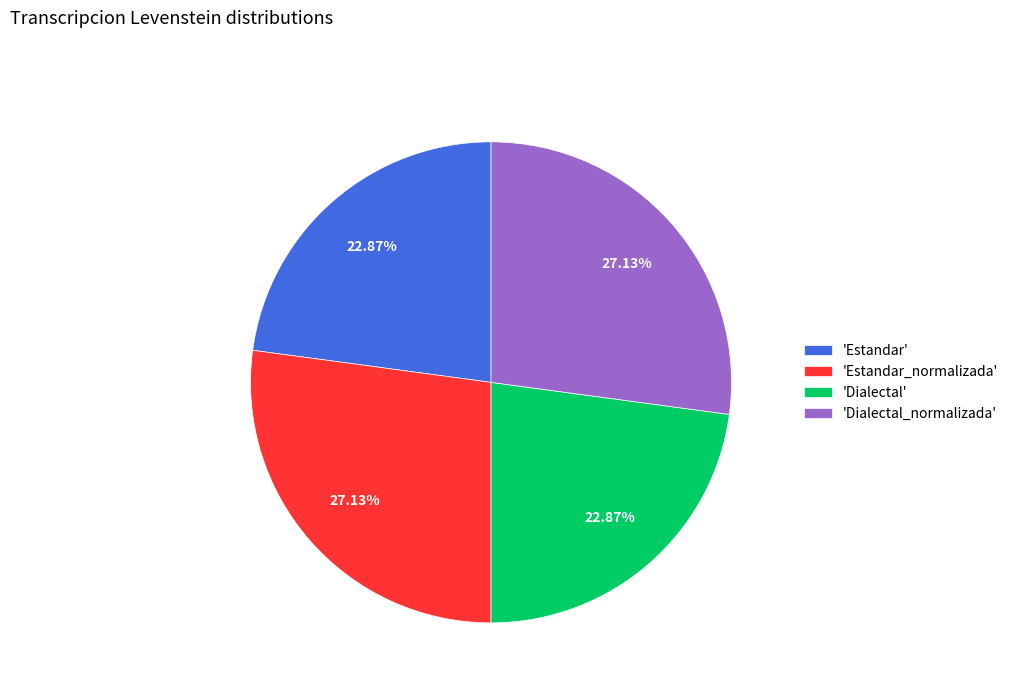

How many segments does this pie chart have?

4